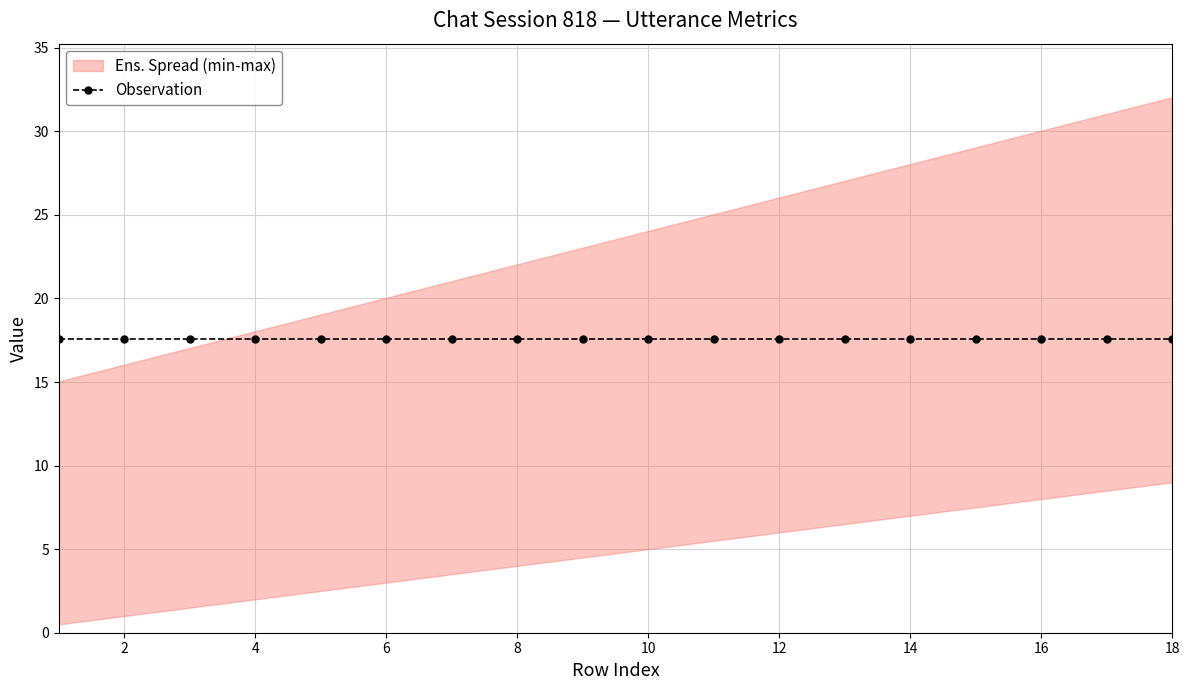

True or false: terminate and uid intersect in this chart.

False